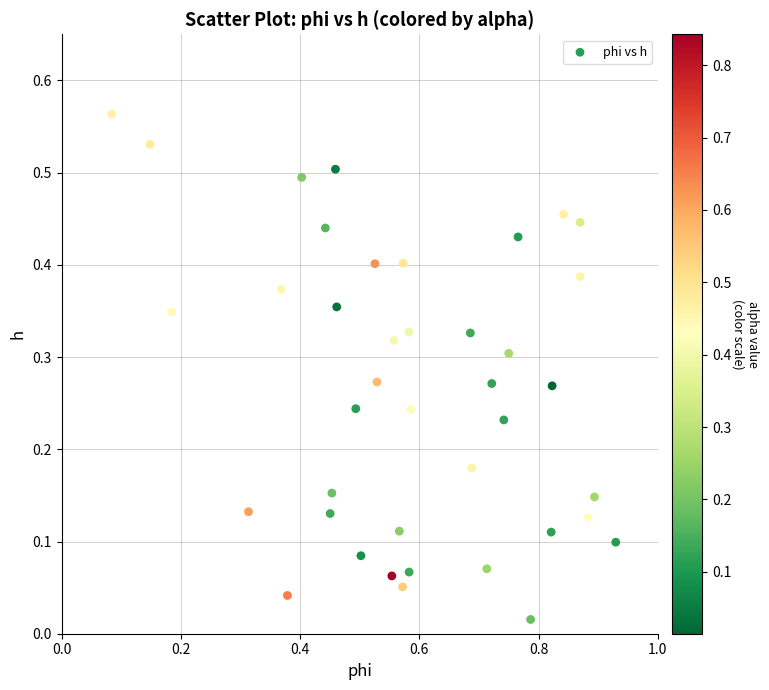

What is the range of X values (max minus min)?

0.8